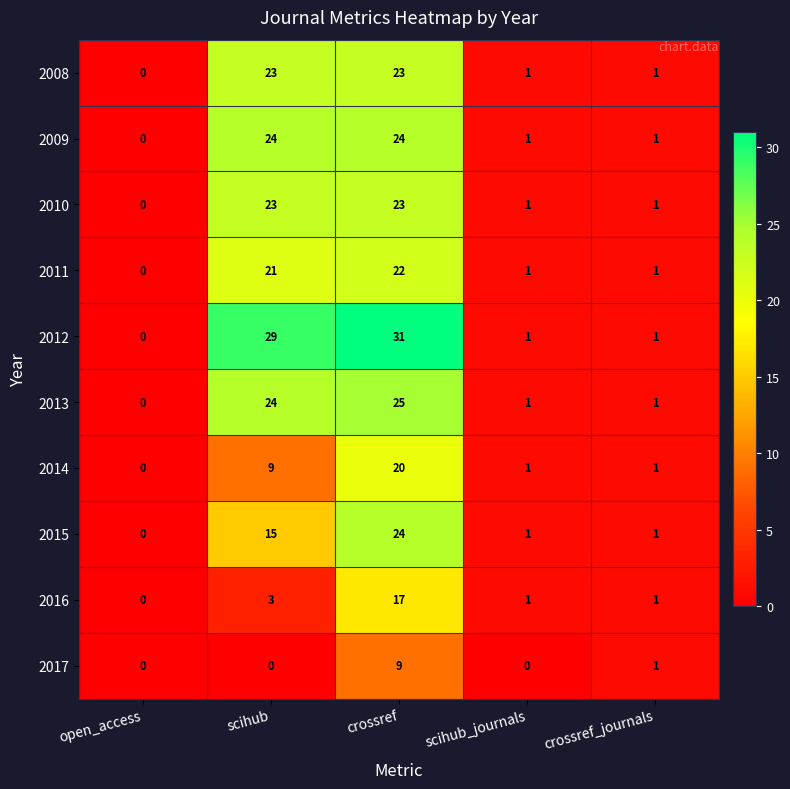

What is the total value across all series at scihub?

171